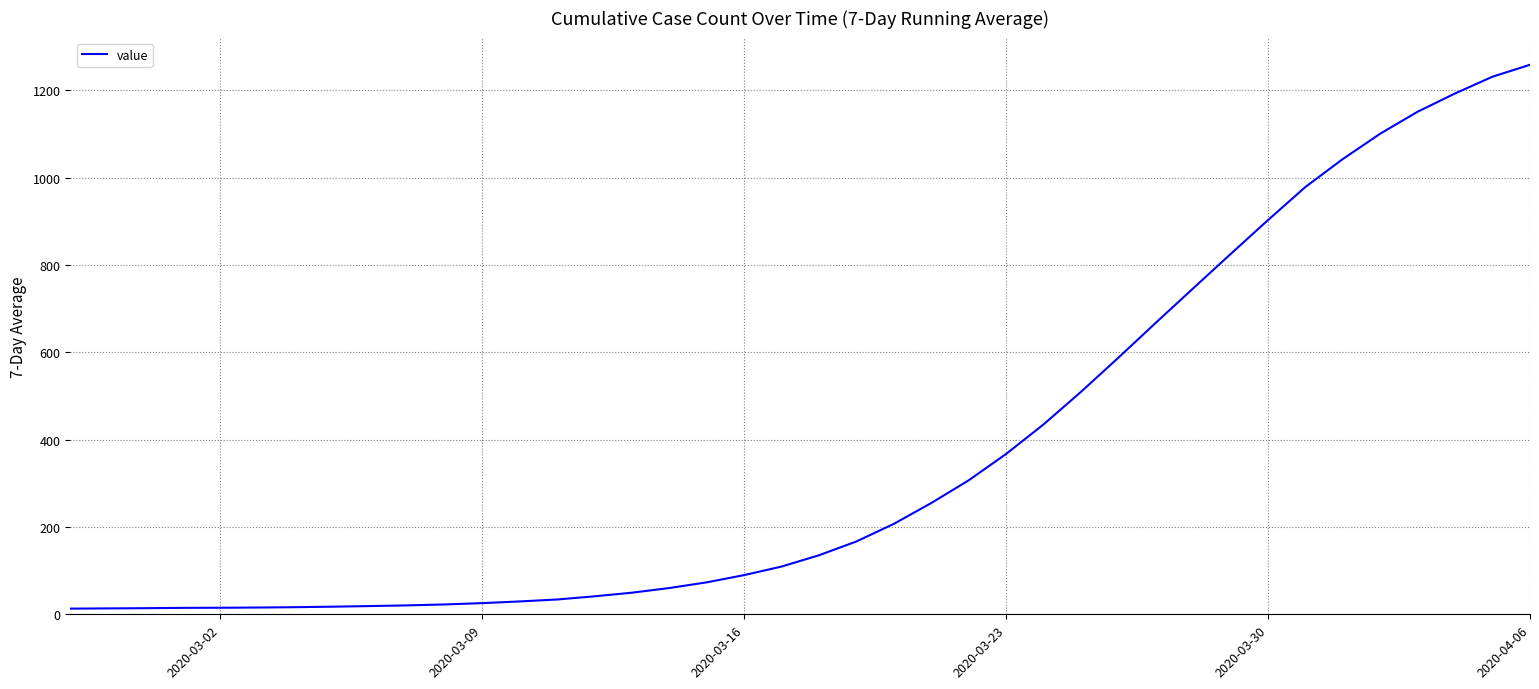

What is the difference between the maximum and minimum values?

1245.7